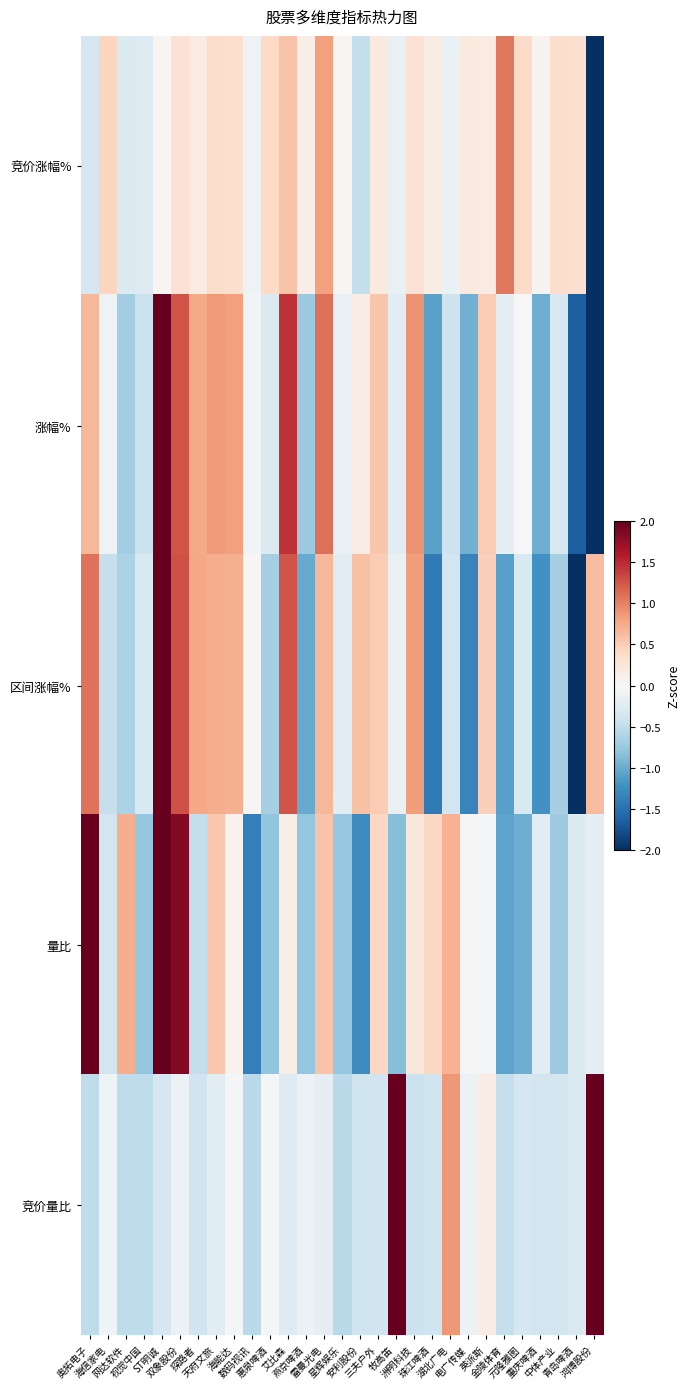

At which category does the chart reach its minimum across all series?

鸿博股份